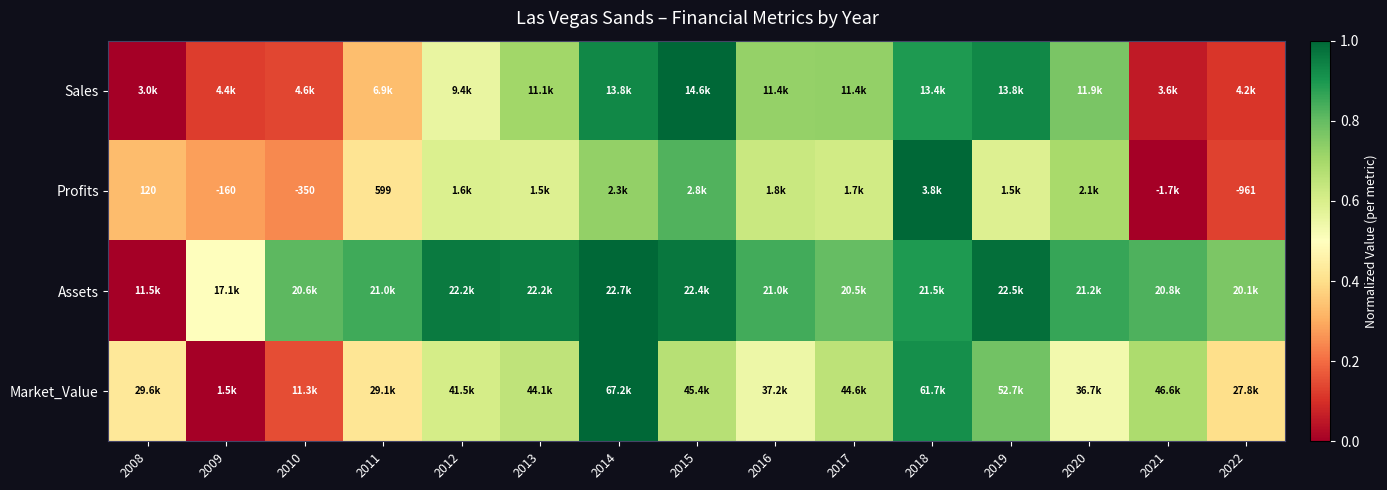

True or false: Market_Value has a value of 0.5 at 2020.

True